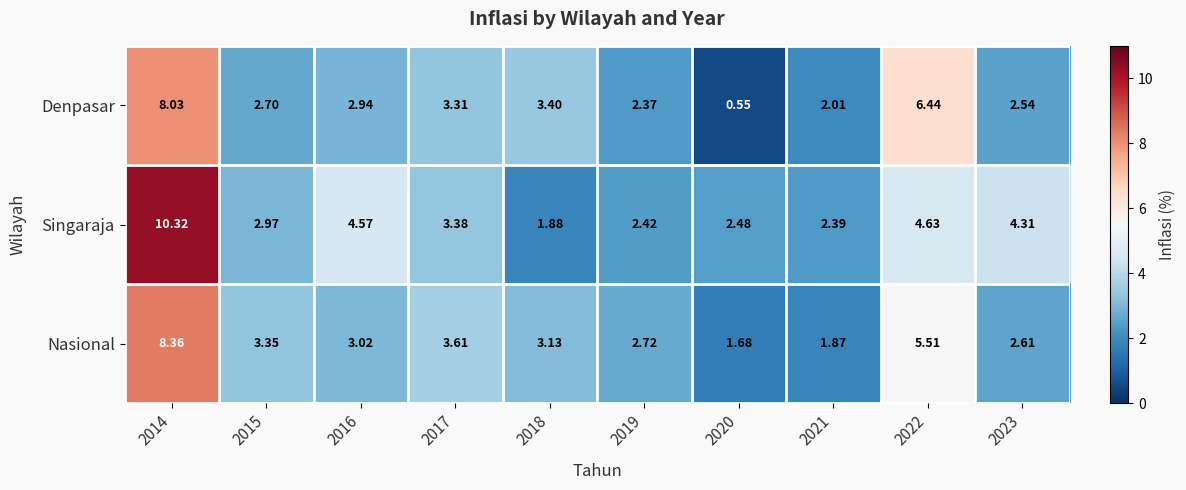

Which series has the largest range (max minus min)?

Singaraja